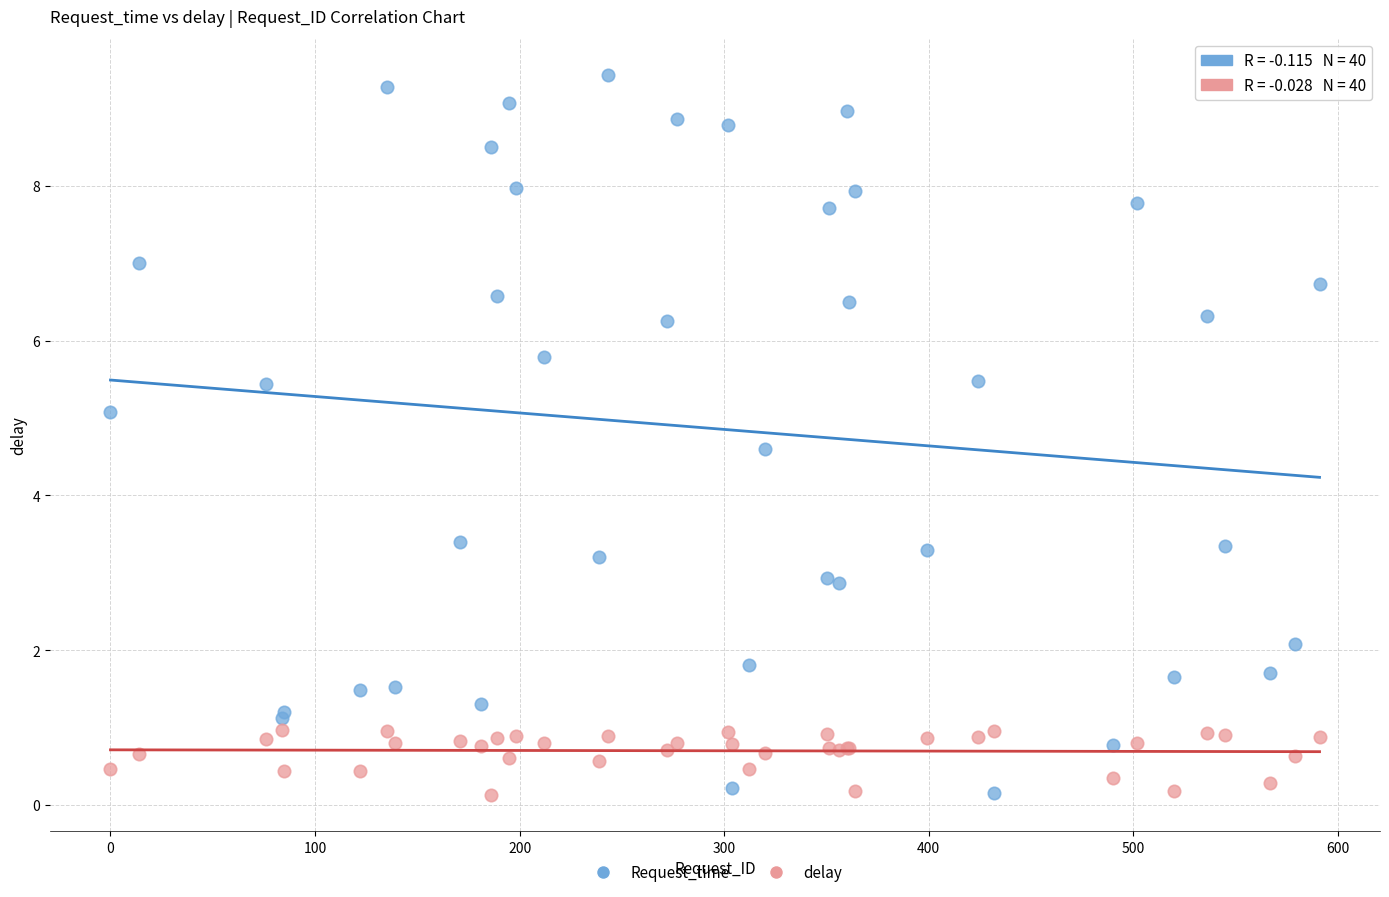

What are all the series names shown in the legend?

Request_time, delay